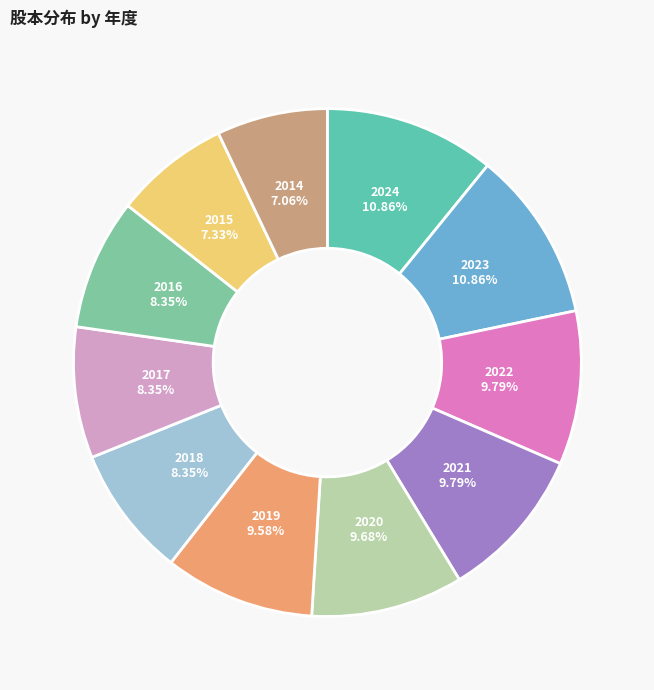

Is there a majority slice in this chart?

No